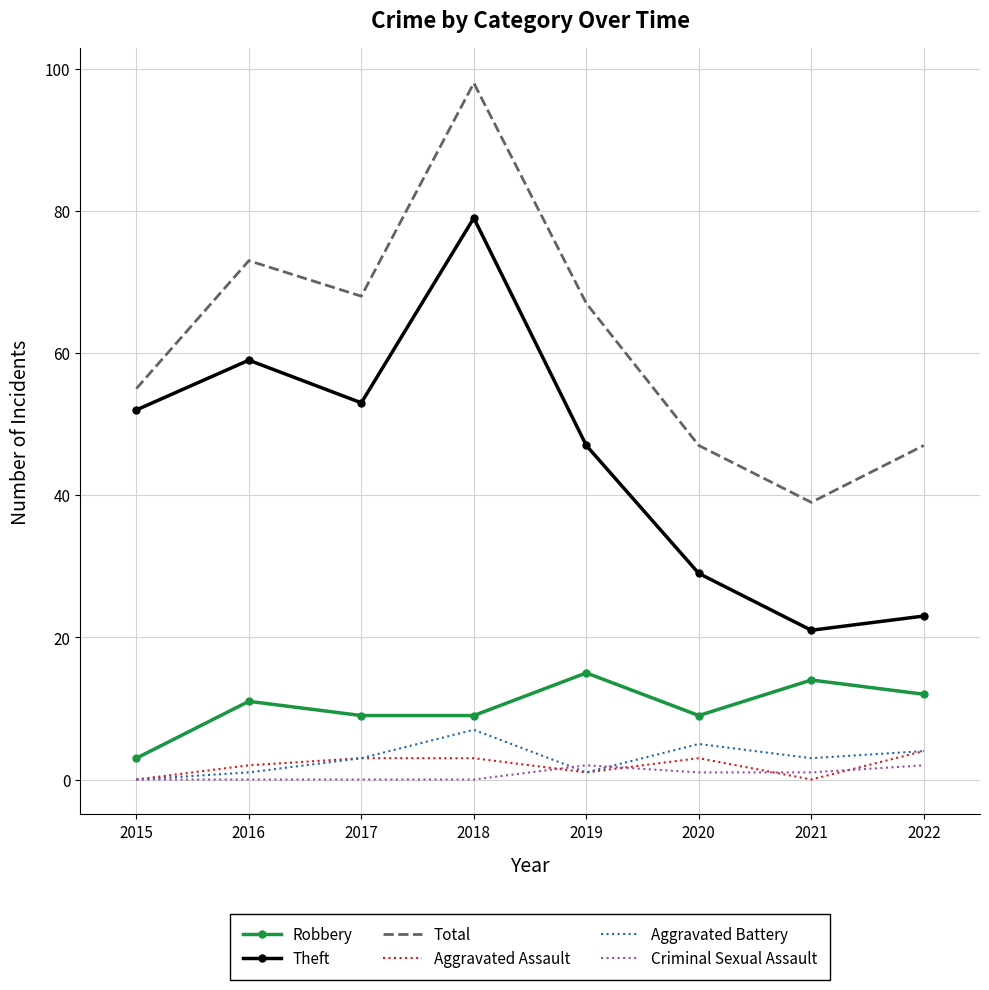

How many Theft values are between 29 and 59?

5